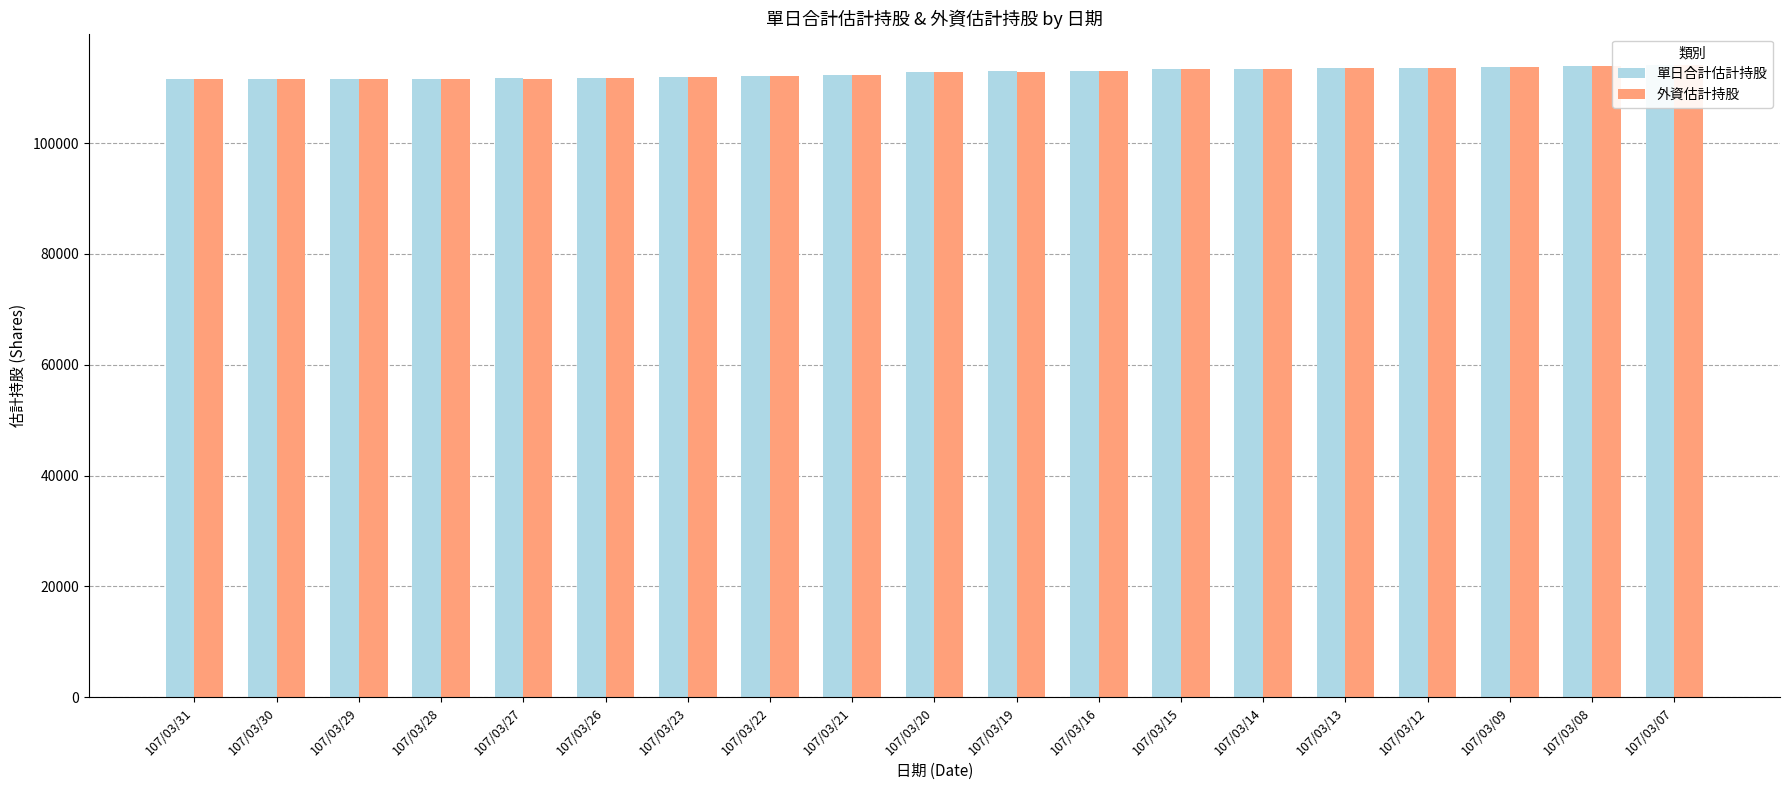

How many groups of bars are there?

19